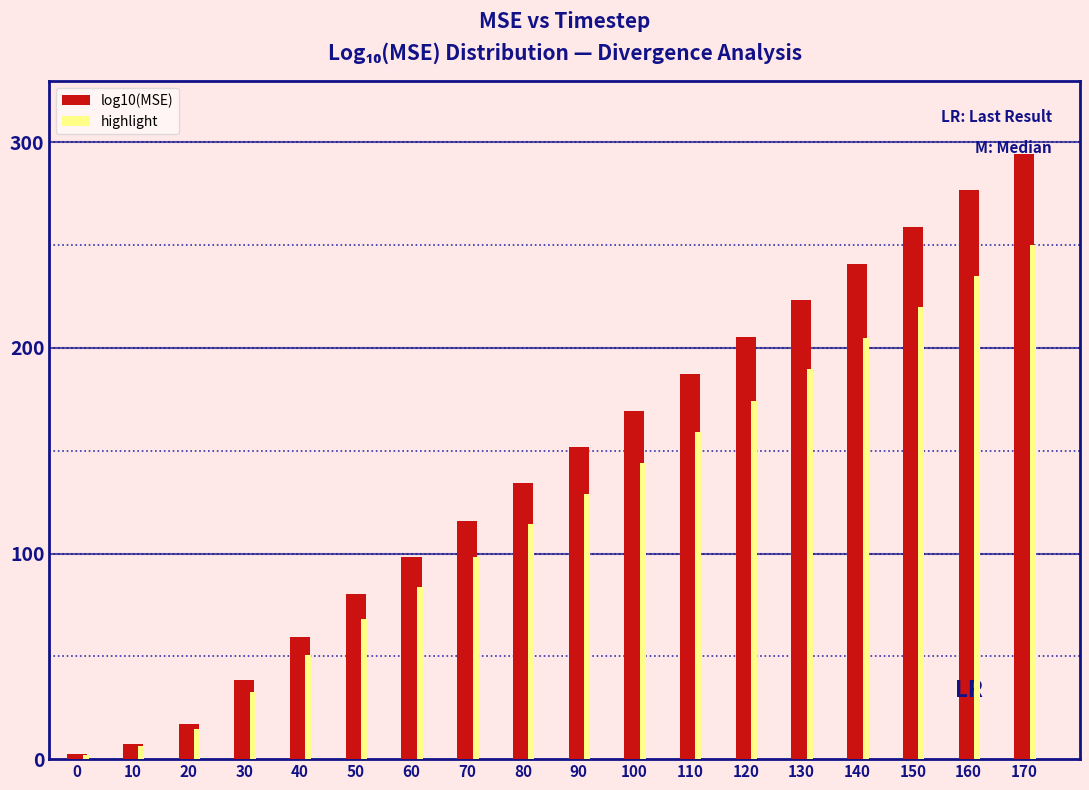

What is the average value of the highlight series?

121.0